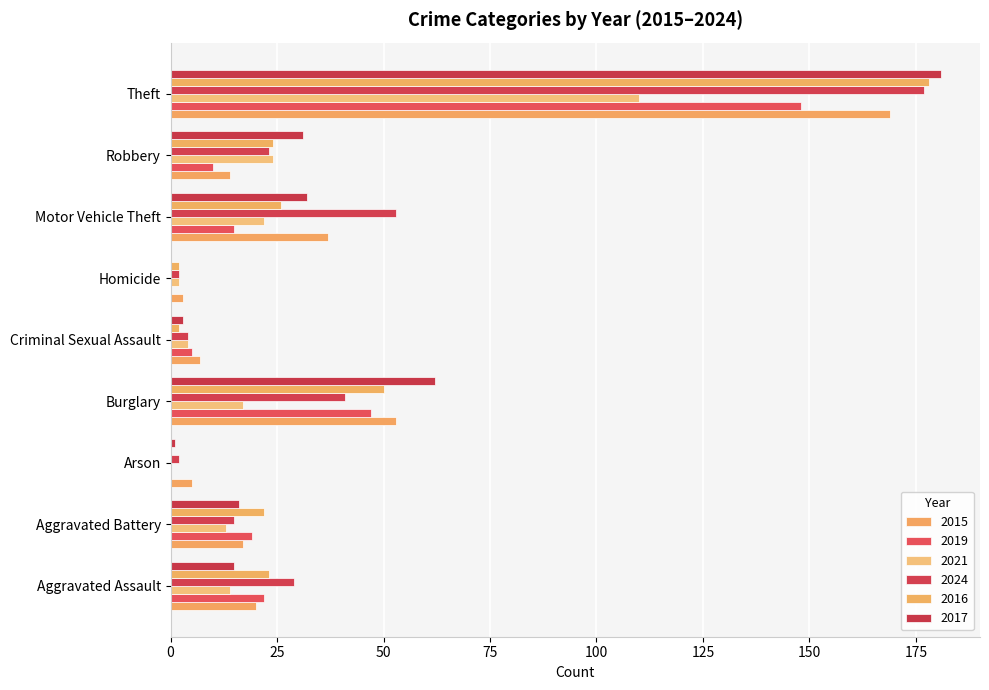

How many distinct data groups are displayed?

6